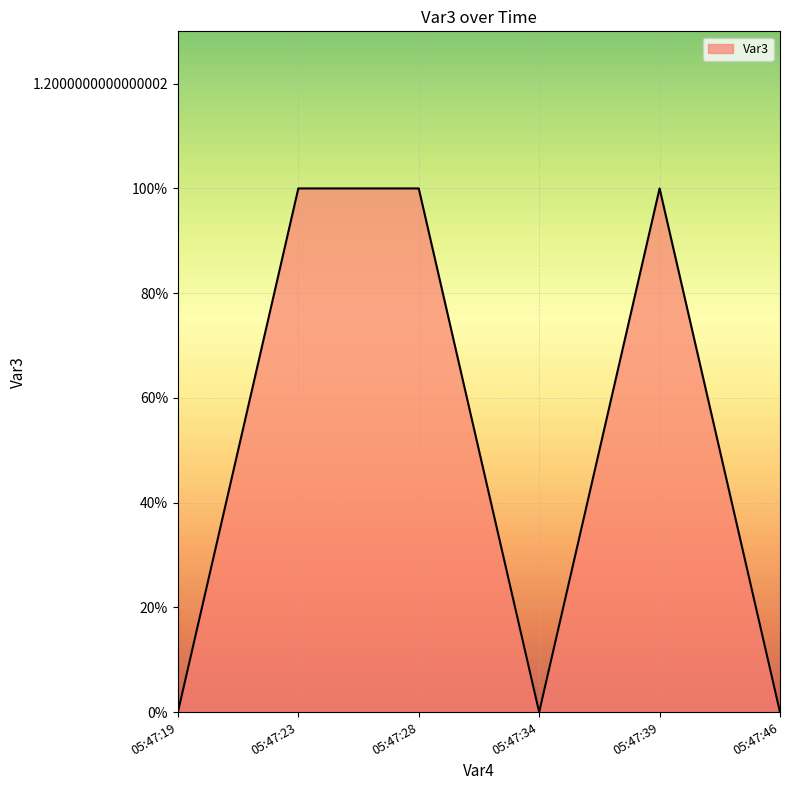

Rank the categories by value from lowest to highest.

05:47:19, 05:47:34, 05:47:46, 05:47:23, 05:47:28, 05:47:39